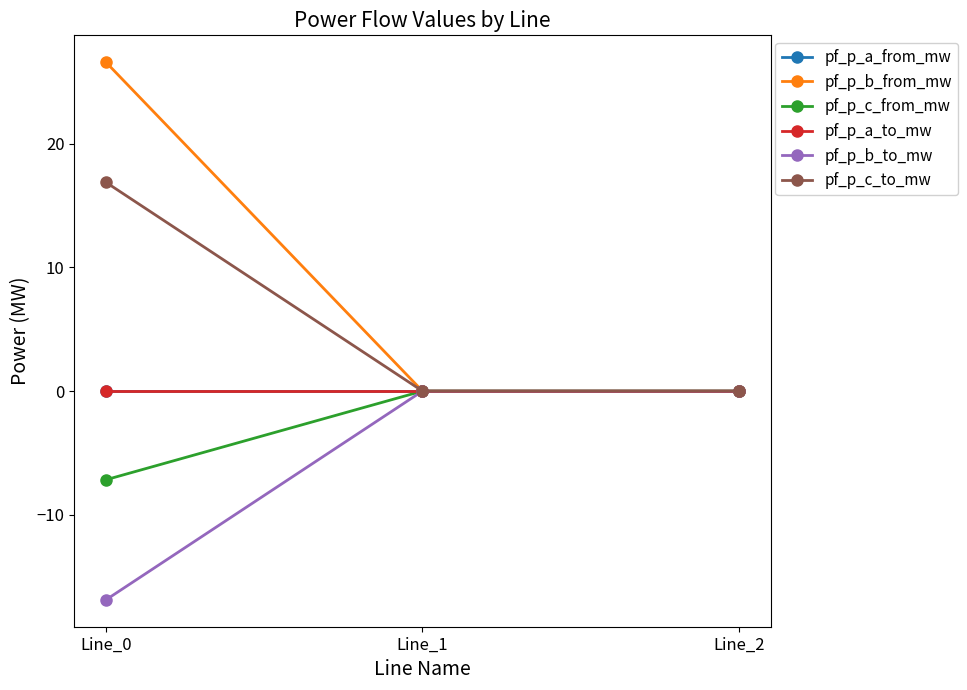

Is this an area chart (filled region under the line)?

No